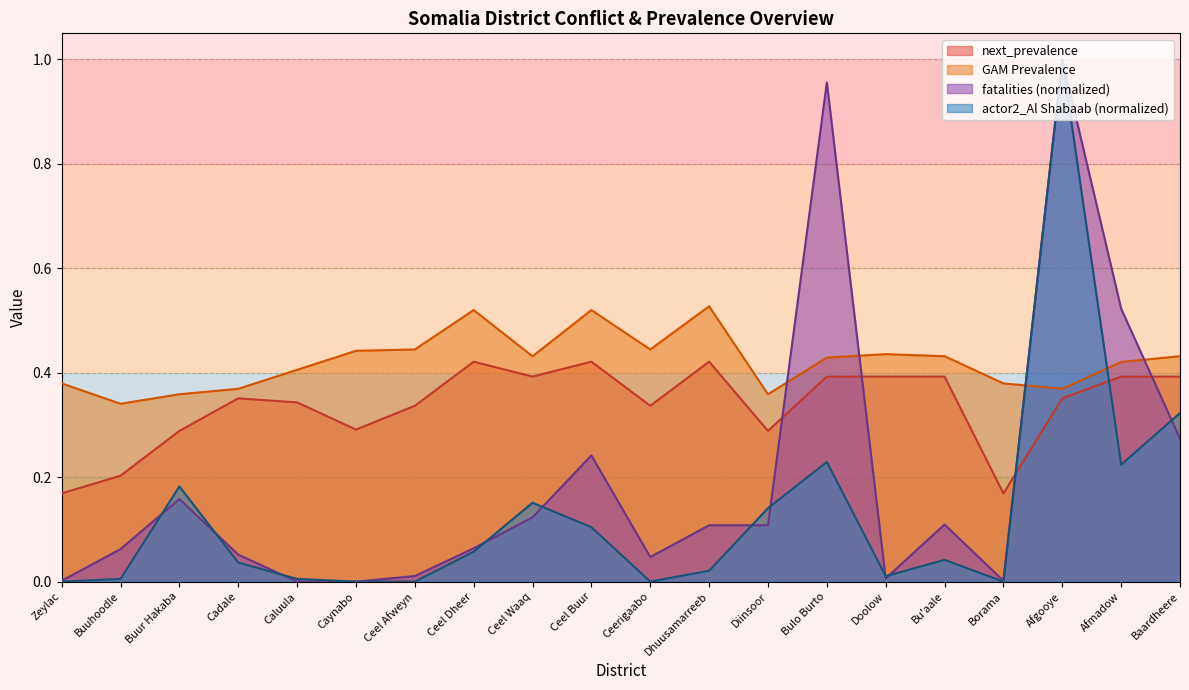

Which series has the largest total across all categories?

GAM Prevalence